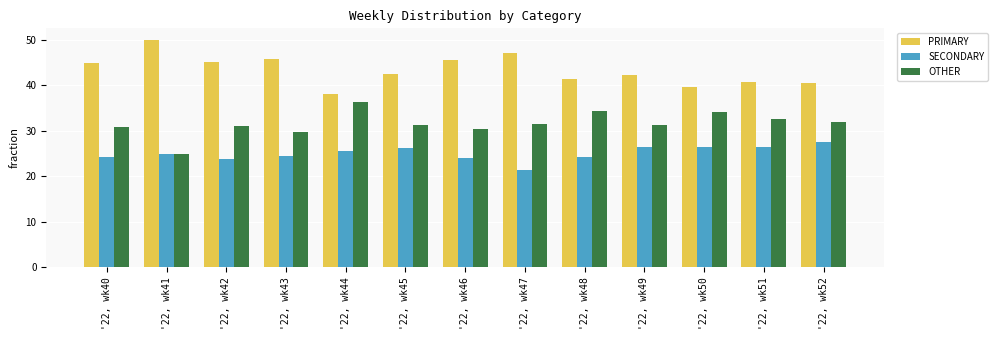

What is the smallest value displayed?

21.4